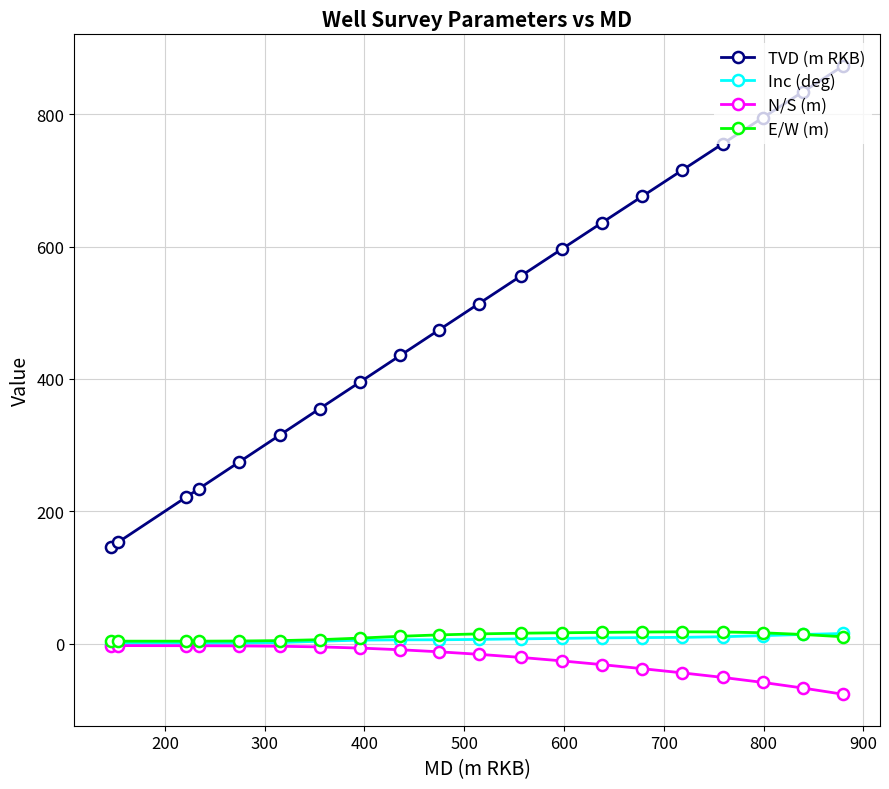

Count the number of data series in this chart.

4